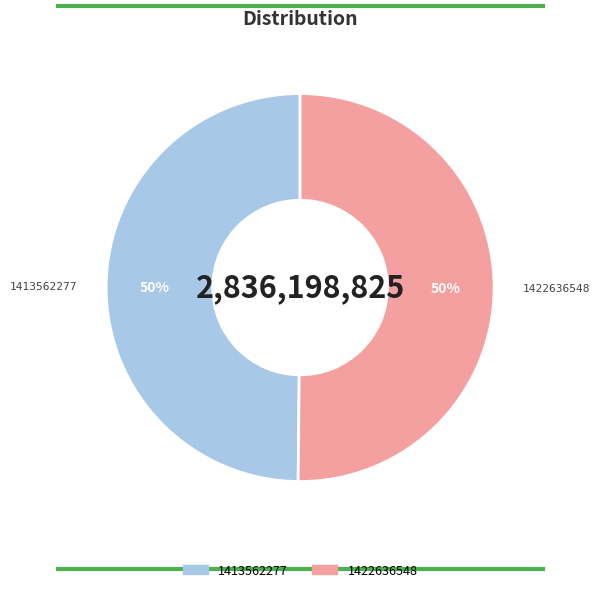

What is the ratio of the value at 1422636548 to the value at 1413562277?

1.0